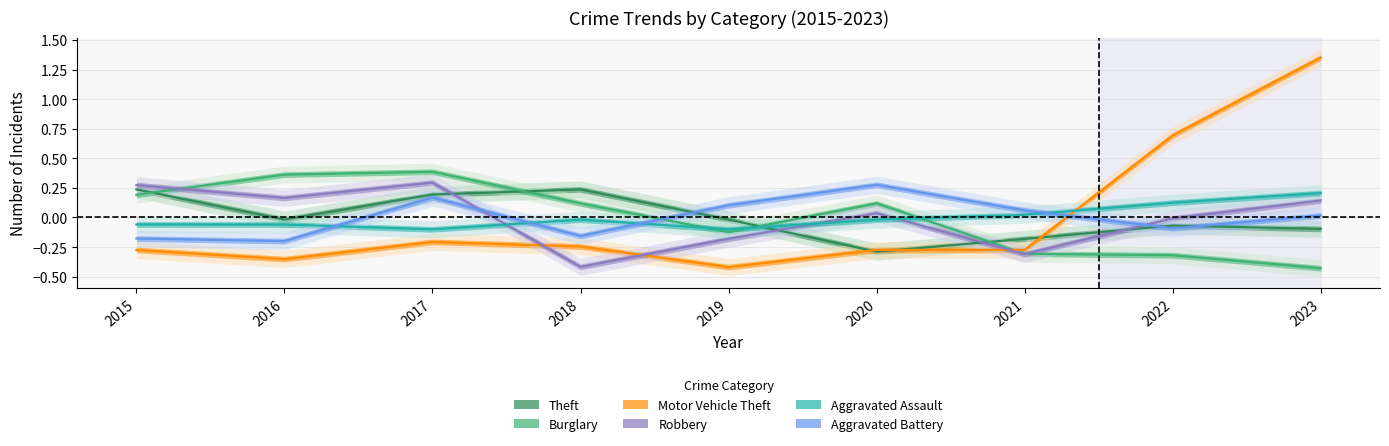

What is the minimum value for Aggravated Assault?

-0.1